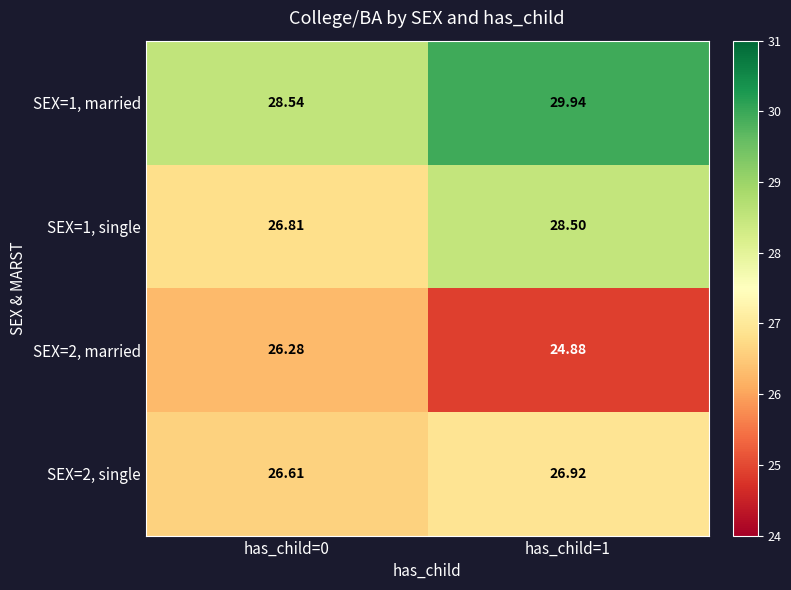

What is the total value across all series at has_child=1?

110.2